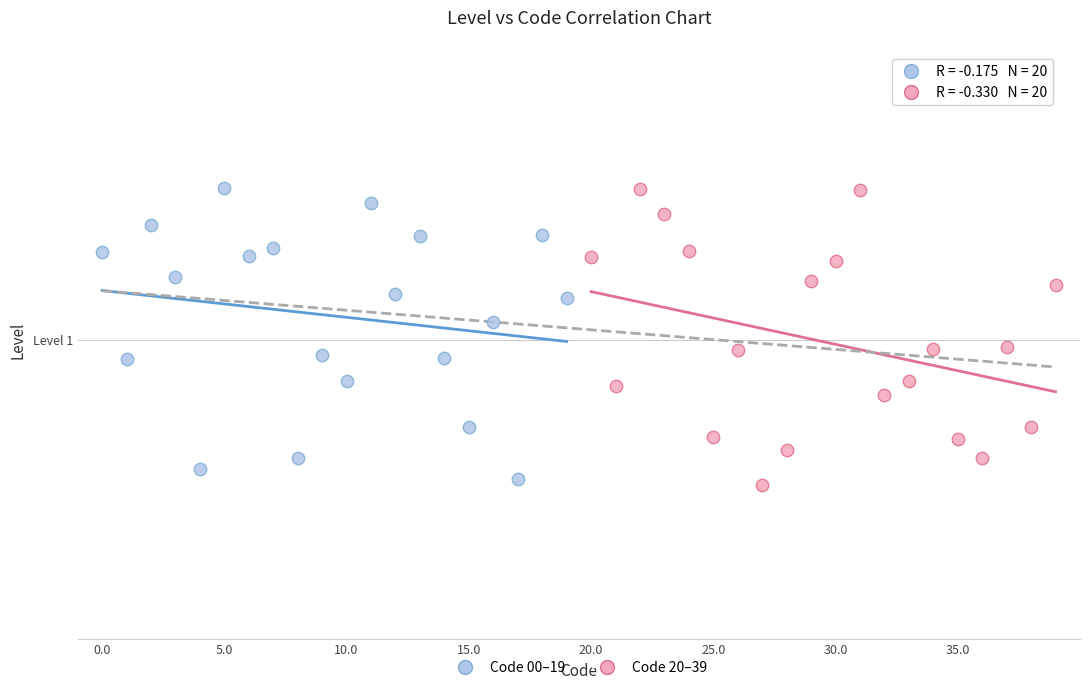

What are all the series names shown in the legend?

Code 00–19, Code 20–39